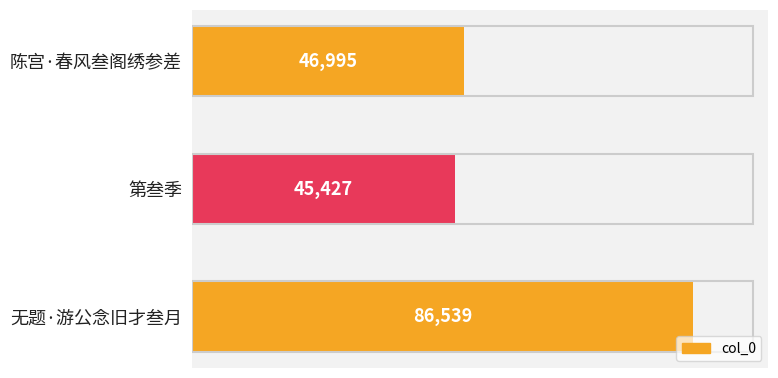

Rank the categories by value from lowest to highest.

第叁季, 陈宫·春风叁阁绣参差, 无题·游公念旧才叁月